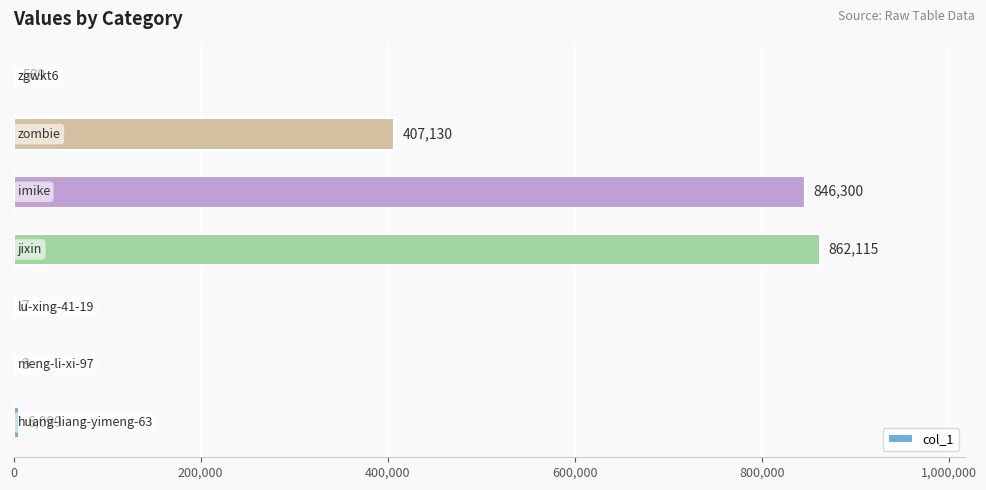

Are the bars horizontal?

Yes